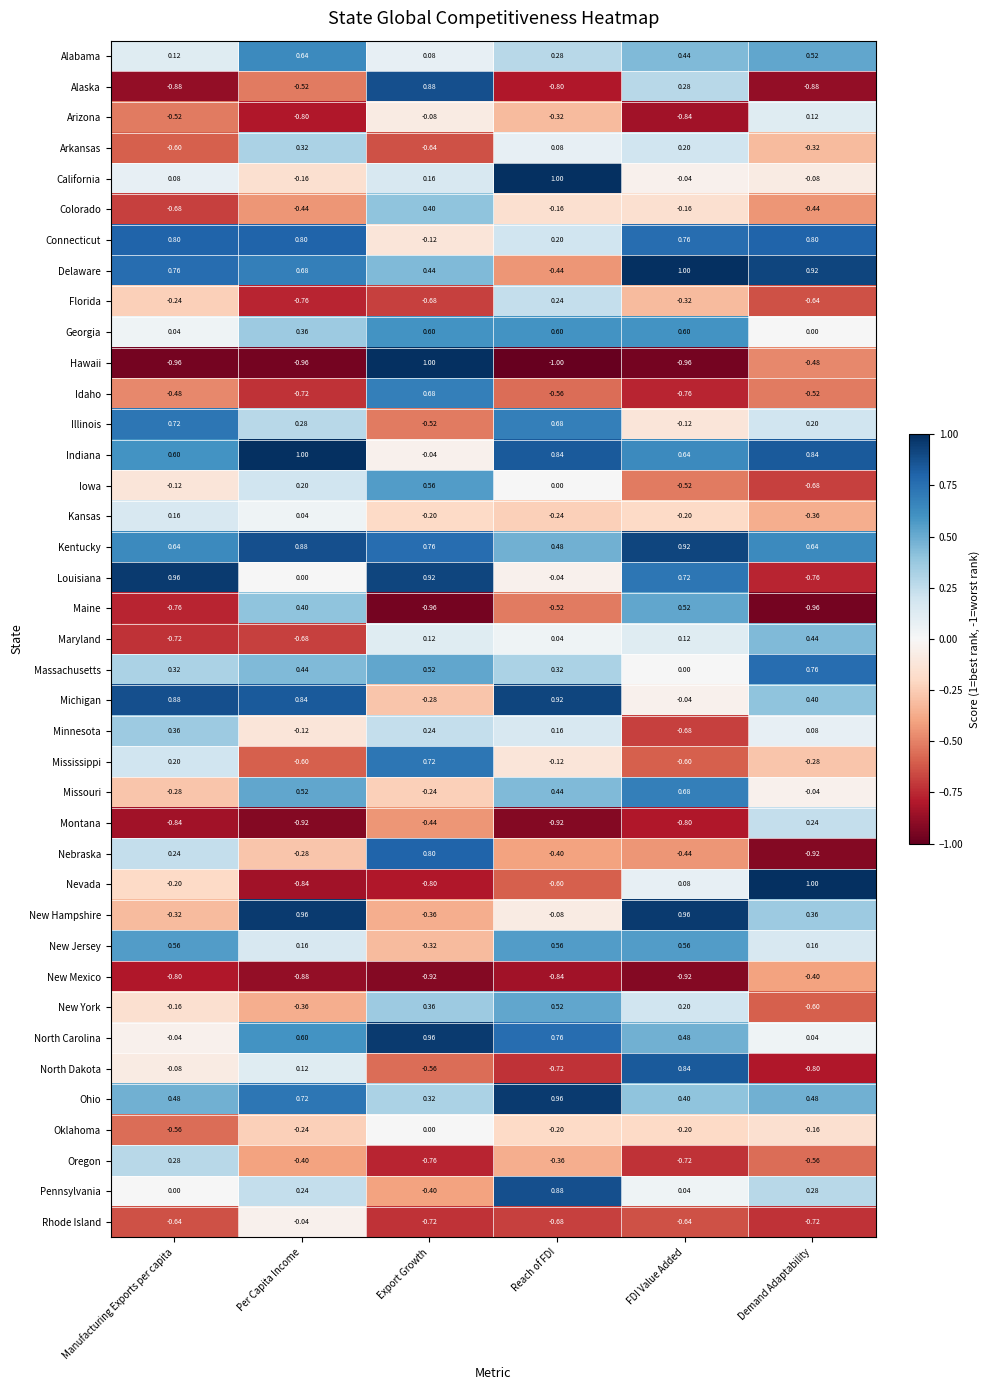

At which label does Idaho reach its minimum?

FDI Value Added